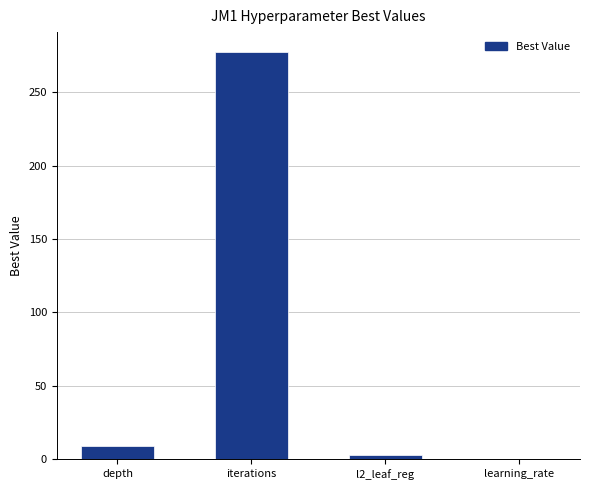

At which category does the chart reach its peak across all series?

iterations